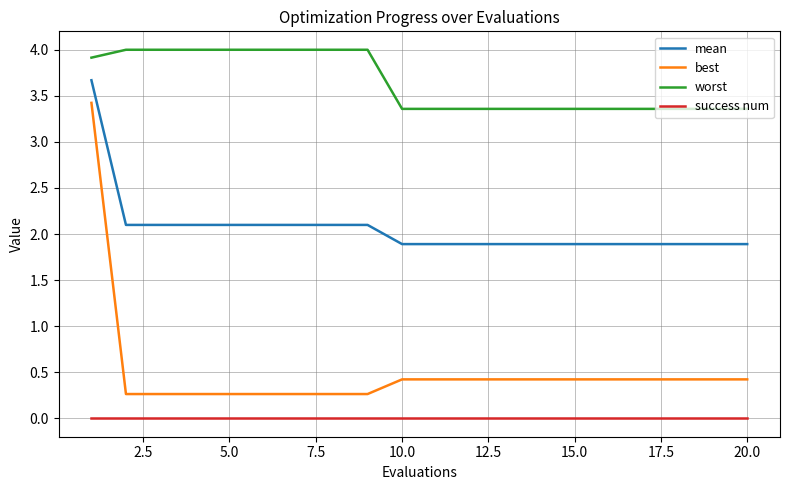

What is the greatest value displayed?

4.0